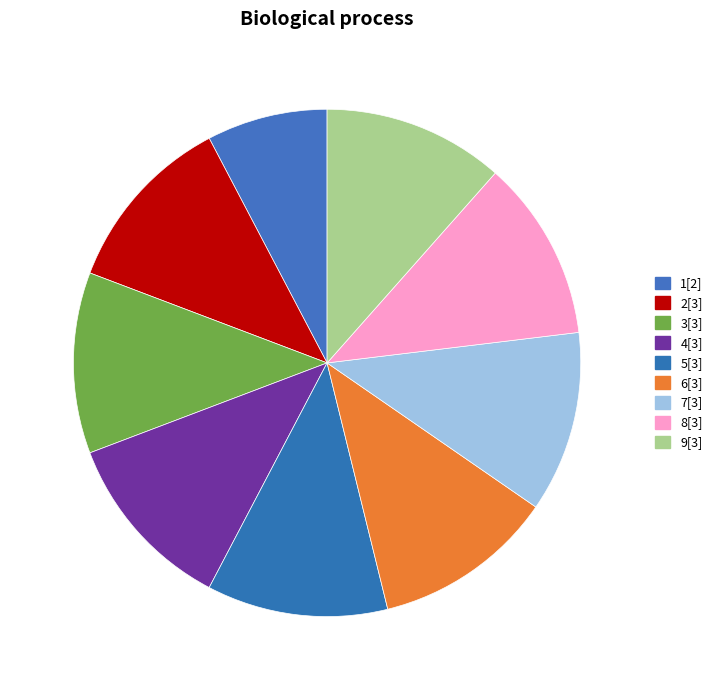

To the nearest percent, what is the difference between the largest and smallest slice percentages?

4%